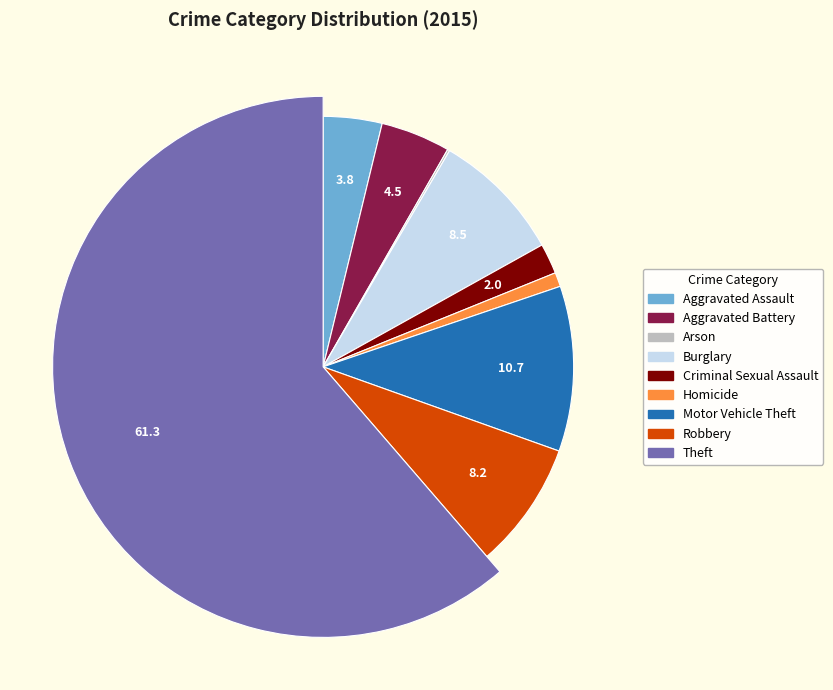

What portion of the pie excludes Burglary?

91.5%